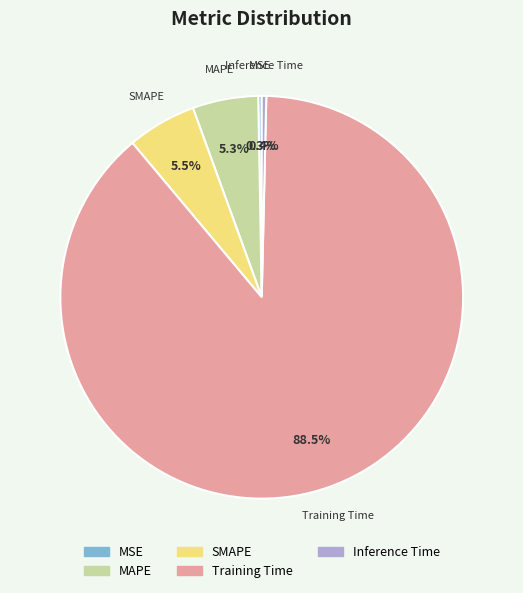

Combined, what portion of the pie is MAPE and SMAPE?

10.8%